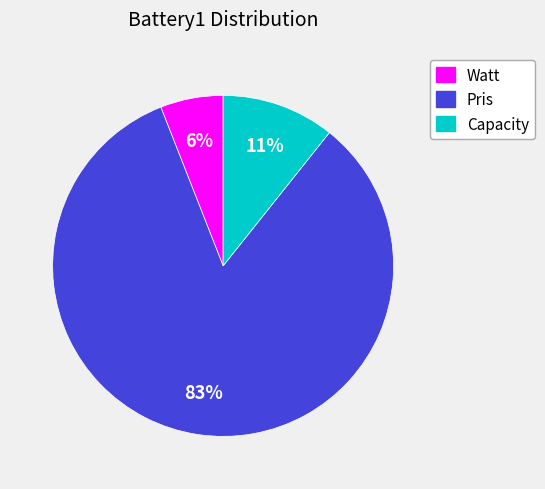

To the nearest percent, what is the combined percentage of Capacity and Pris?

94%